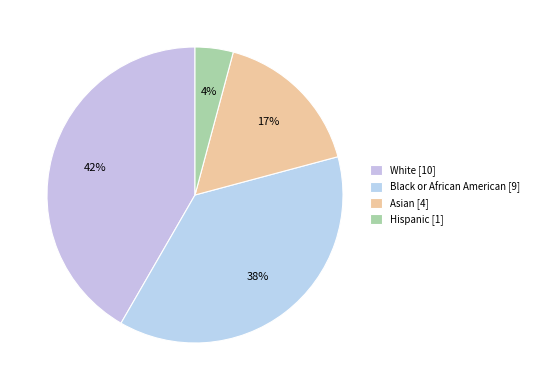

The Hispanic slice represents 4% of the pie. True or false?

True